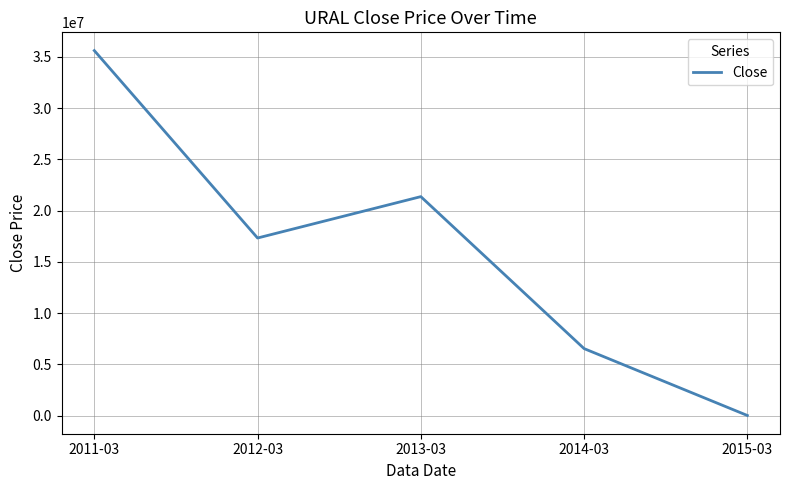

Reading left to right, what are all the values shown in this chart?

2011-03=35608695.7	2012-03=17322727.3	2013-03=21360000.0	2014-03=6532809.5	2015-03=8659.1